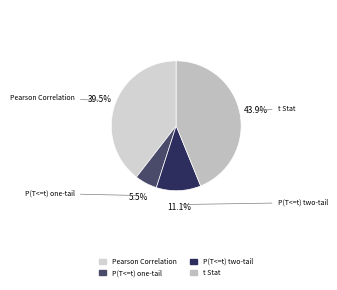

How many segments does this pie chart have?

4